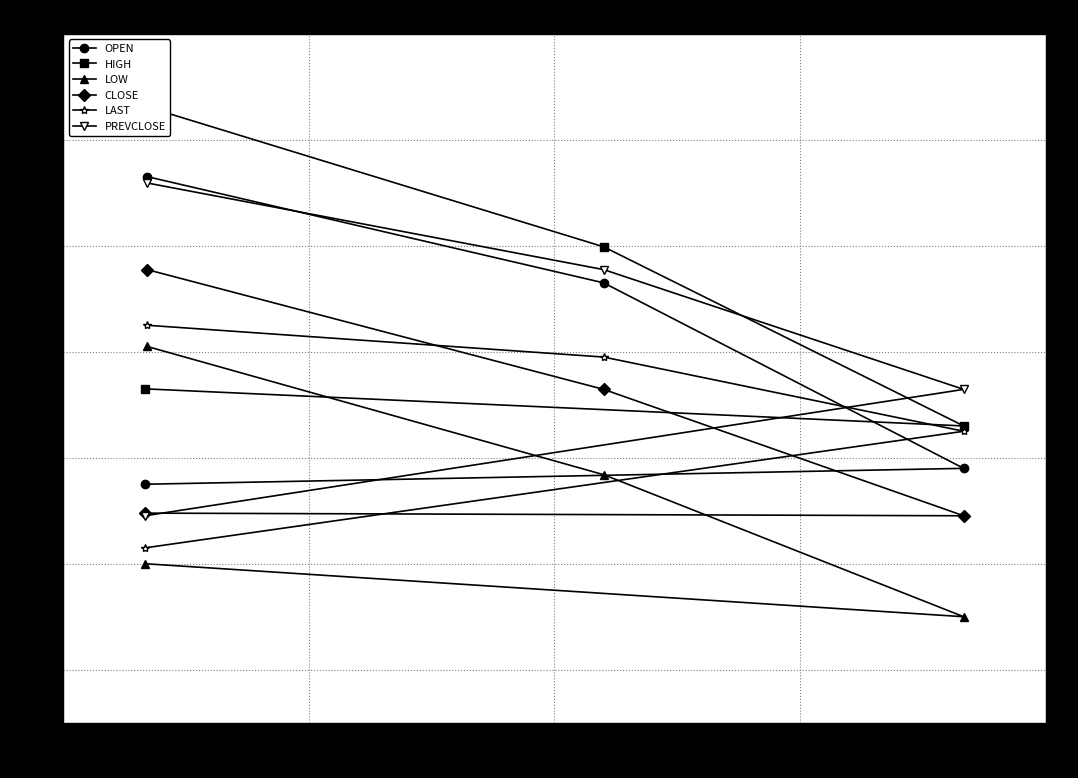

What is the value of the LAST point at the 4th from the left?

385.0